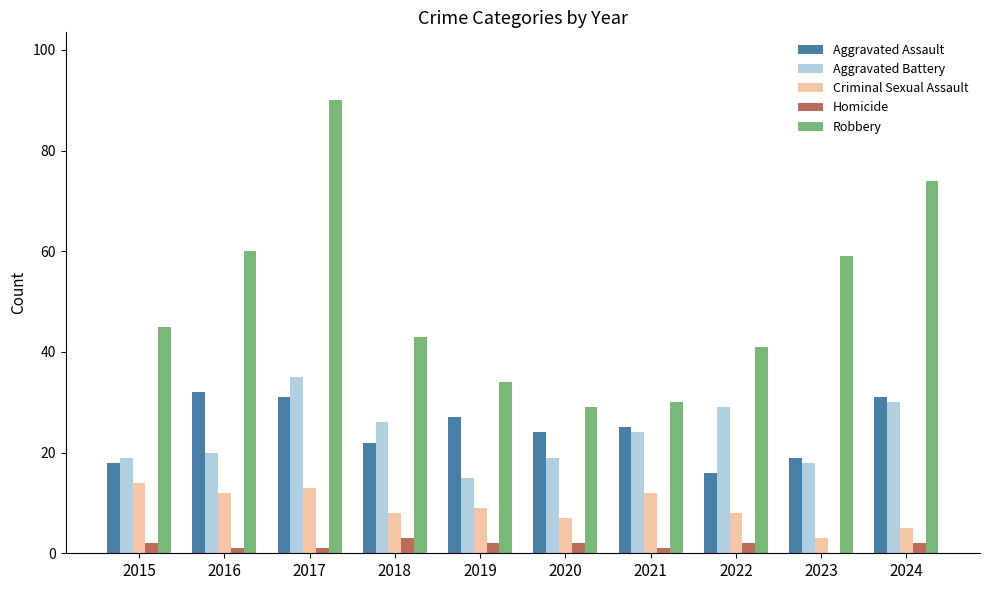

Which series changed the most between 2016 and 2018?

Robbery